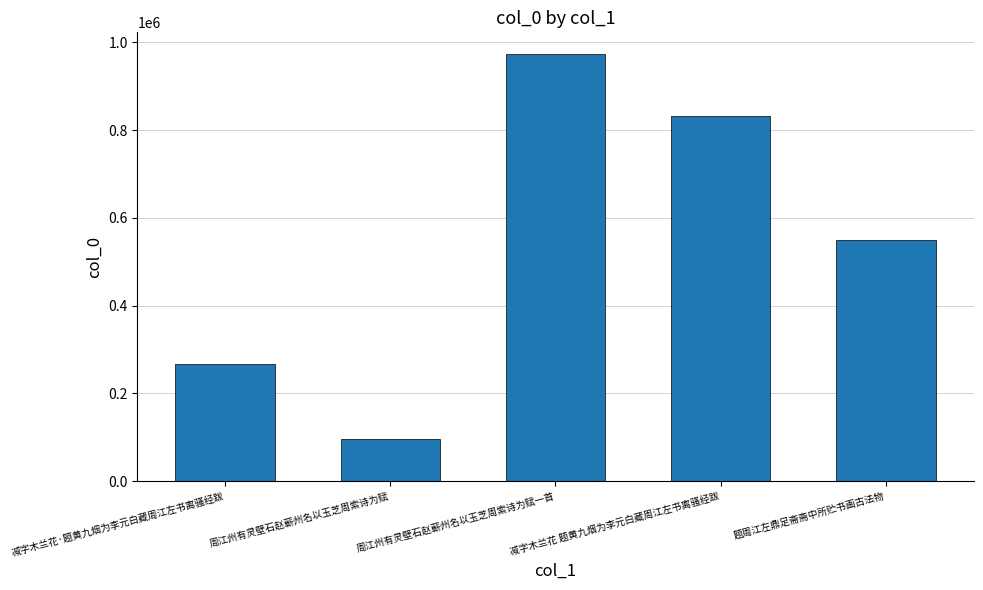

Reading left to right, transcribe all the data shown in this chart.

减字木兰花·题黄九烟为李元白藏周江左书离骚经跋=267834	周江州有灵壁石赵蕲州名以玉芝周索诗为赋=95704	周江州有灵壁石赵蕲州名以玉芝周索诗为赋一首=974108	减字木兰花 题黄九烟为李元白藏周江左书离骚经跋=833055	题周江左鼎足斋斋中所贮书画古法物=550303